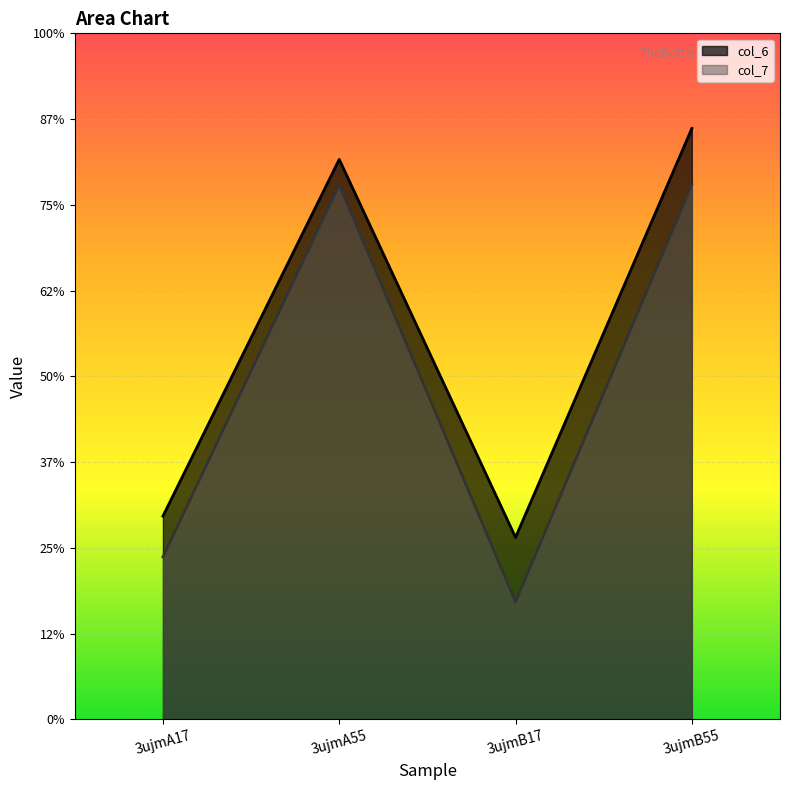

Is the value of col_6 at 3ujmA17 greater than the value of col_7 at 3ujmB55?

No